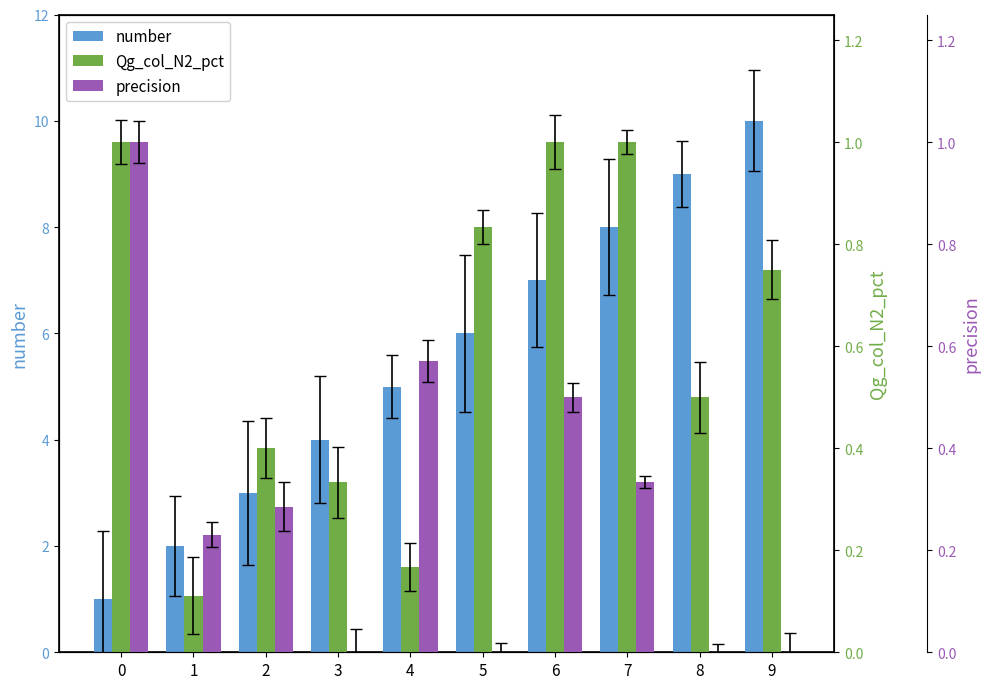

What is the sum of all number values?

55.0